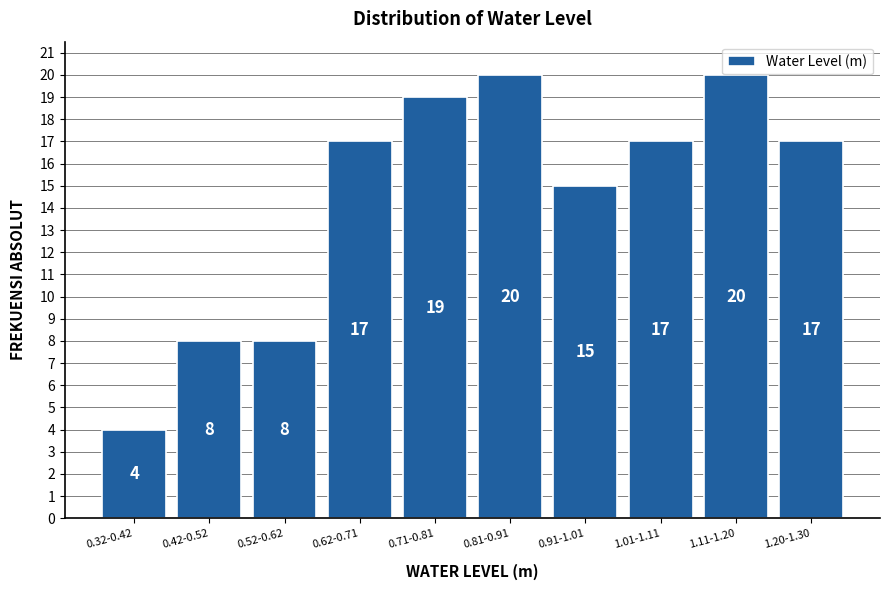

Reading left to right, what are all the values shown in this chart?

0.32-0.42=4	0.42-0.52=8	0.52-0.62=8	0.62-0.71=17	0.71-0.81=19	0.81-0.91=20	0.91-1.01=15	1.01-1.11=17	1.11-1.20=20	1.20-1.30=17